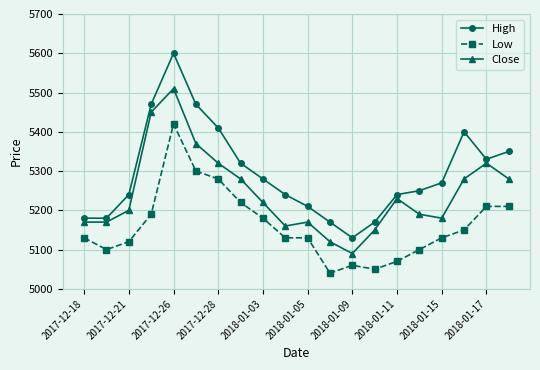

What is the value of the Close point at the 3rd from the left?

5200